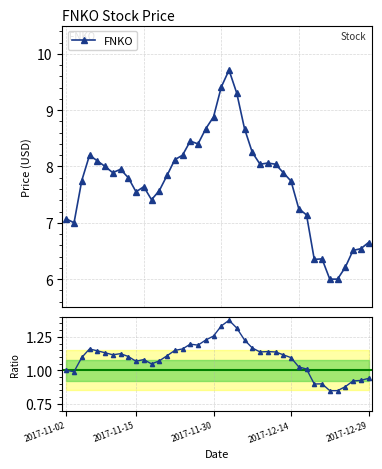

How many data points does each series have?

40